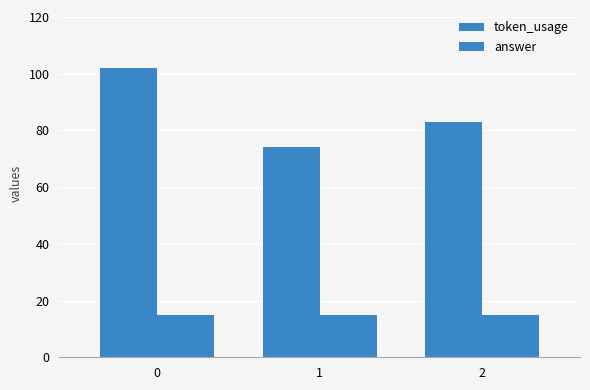

How many bars are there in total?

6